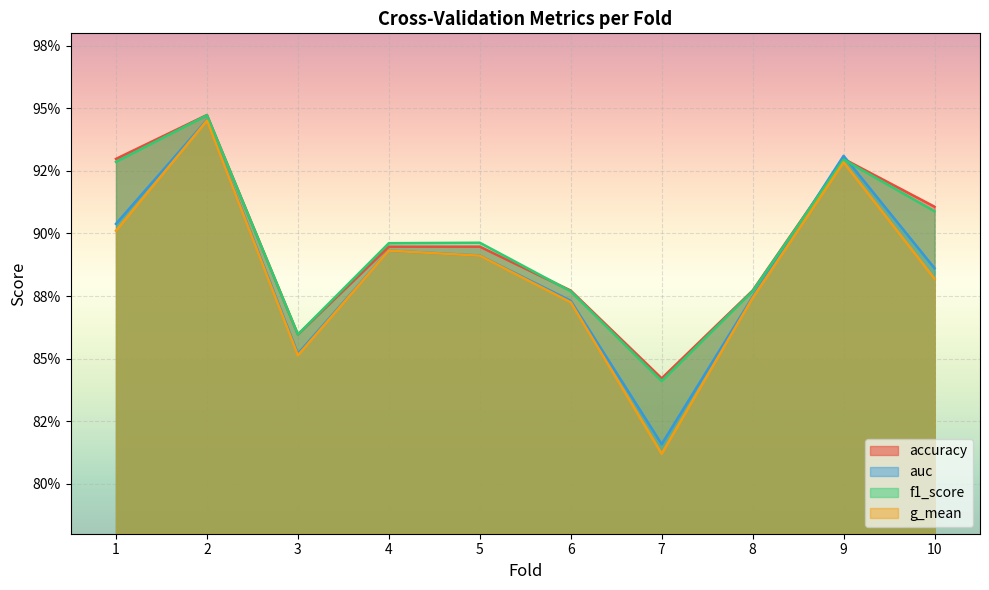

Does the chart display data point markers on the line(s)?

No